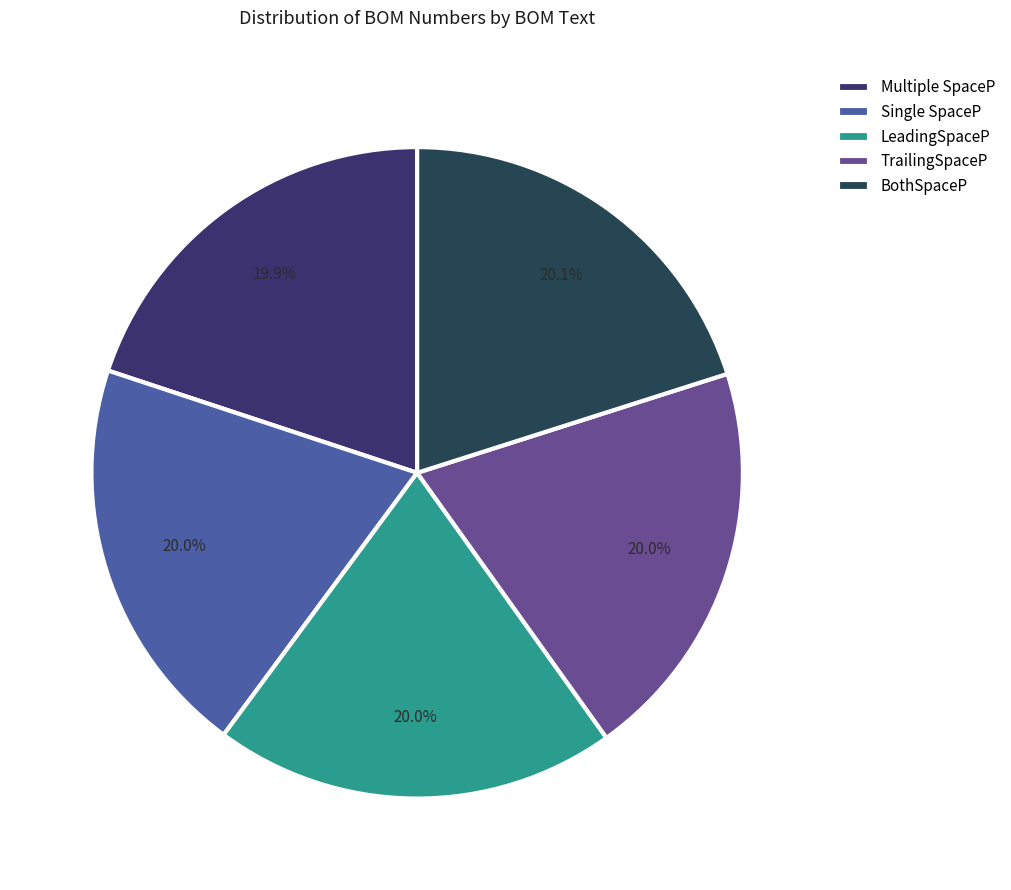

True or false: LeadingSpaceP accounts for 20% of the total.

True